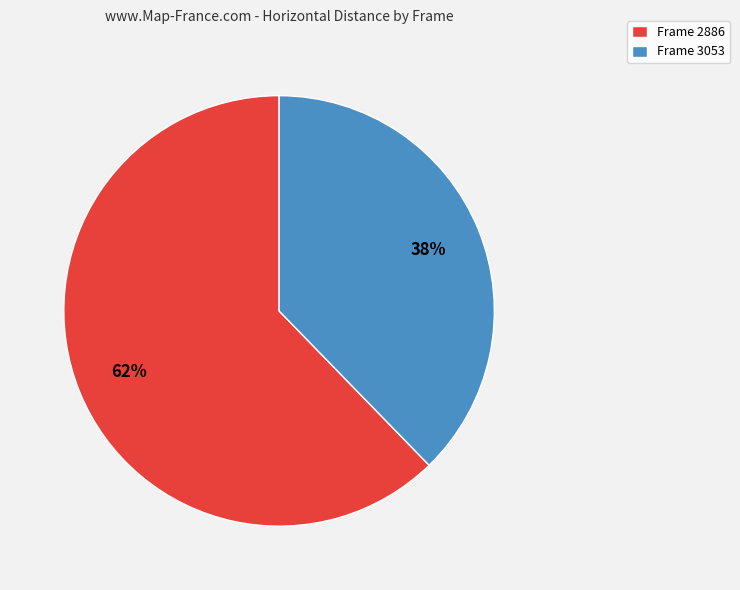

To the nearest percent, what is the average slice percentage?

50%